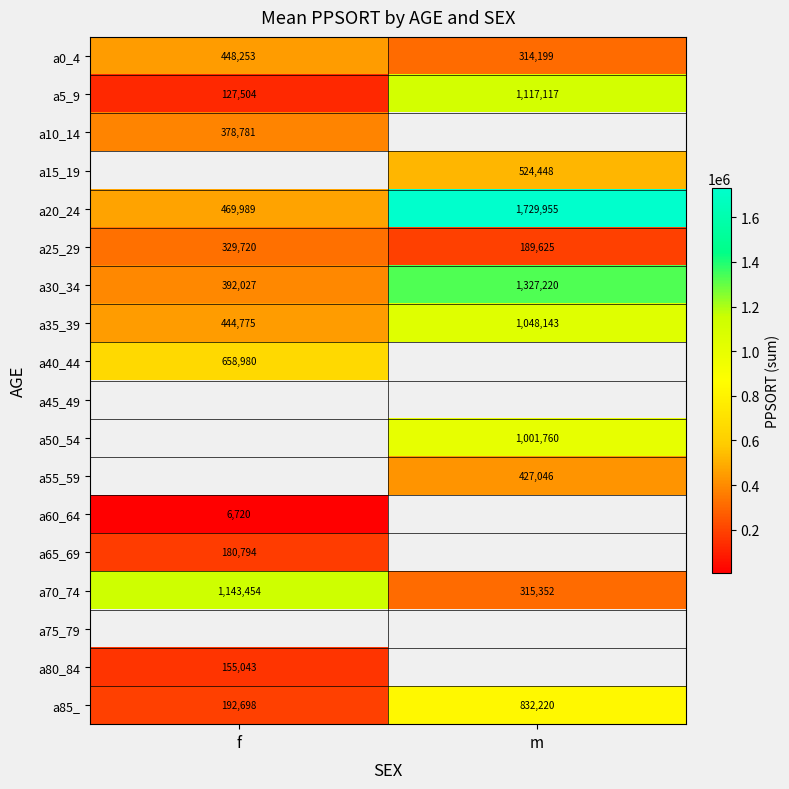

How many data points does each series have?

2